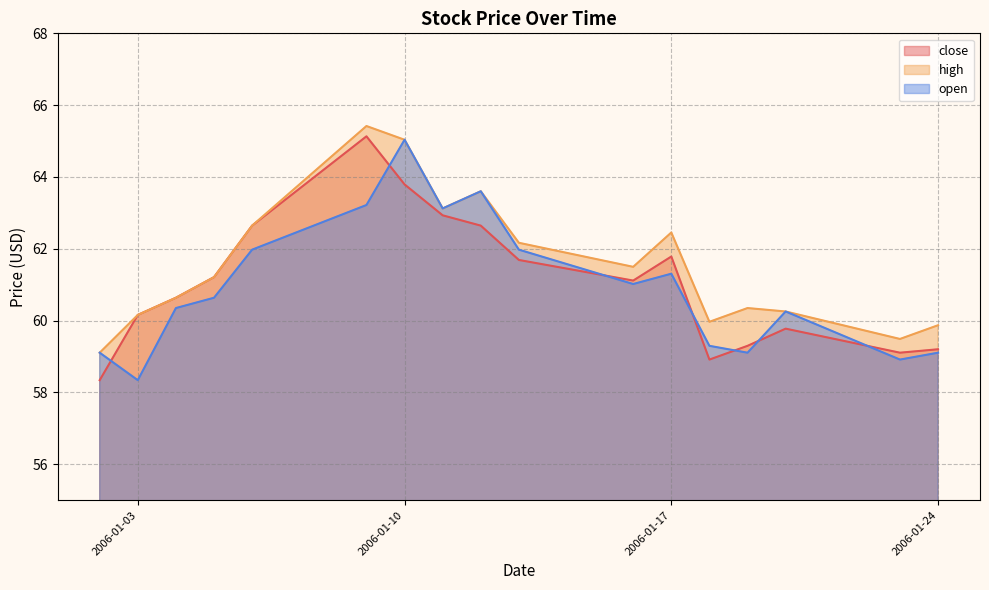

What is the smallest value displayed?

58.3